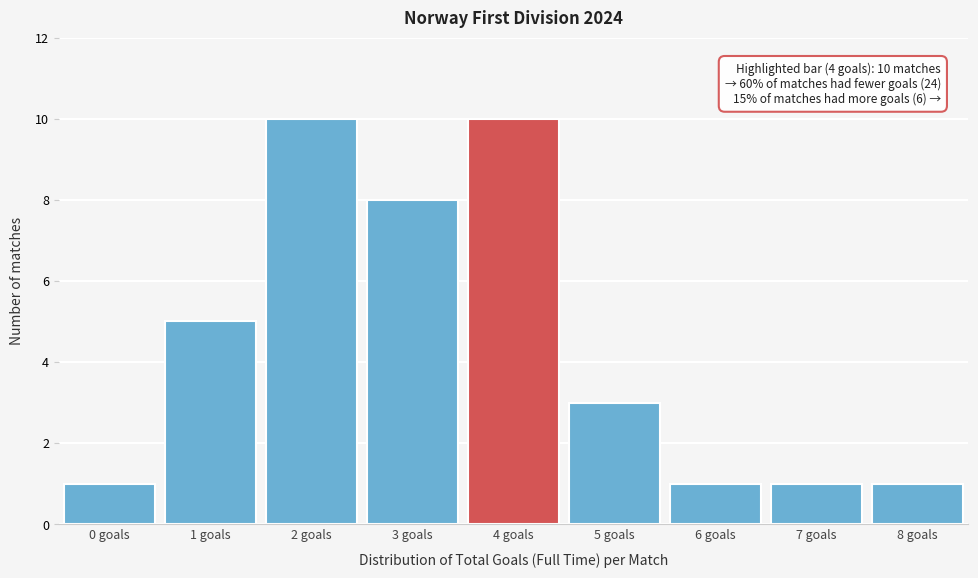

Reading left to right, list all the values displayed in this chart.

0 goals=1	1 goals=5	2 goals=10	3 goals=8	4 goals=10	5 goals=3	6 goals=1	7 goals=1	8 goals=1